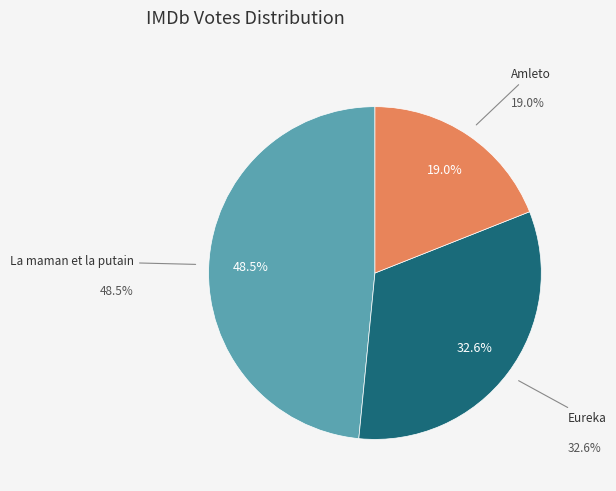

What is the smallest slice in the pie chart?

Amleto